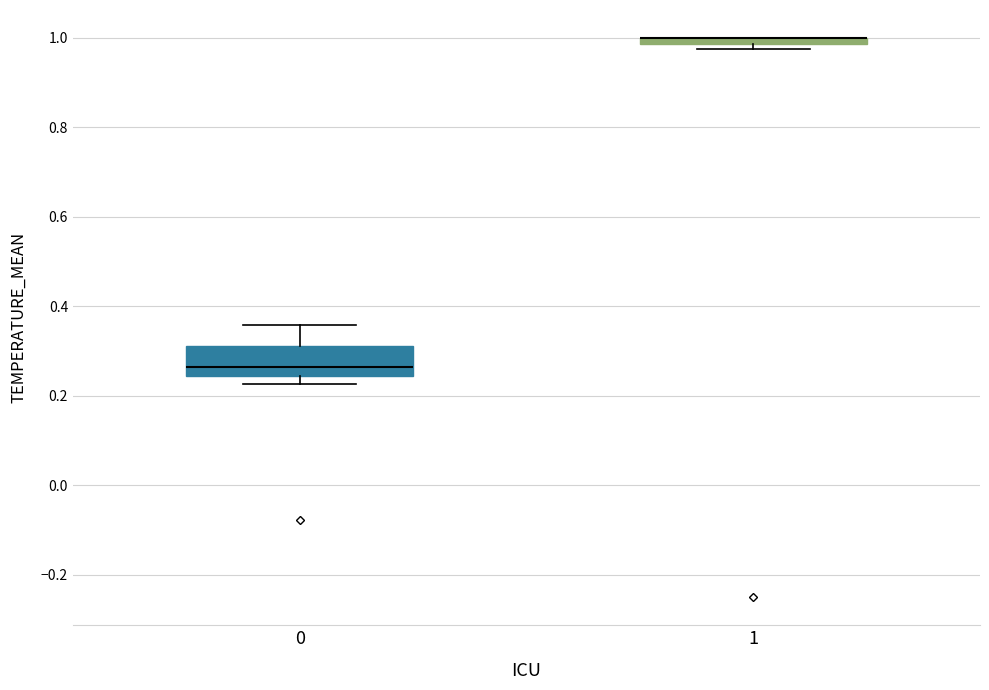

Which box is the tallest, from its lower edge to its upper edge?

0